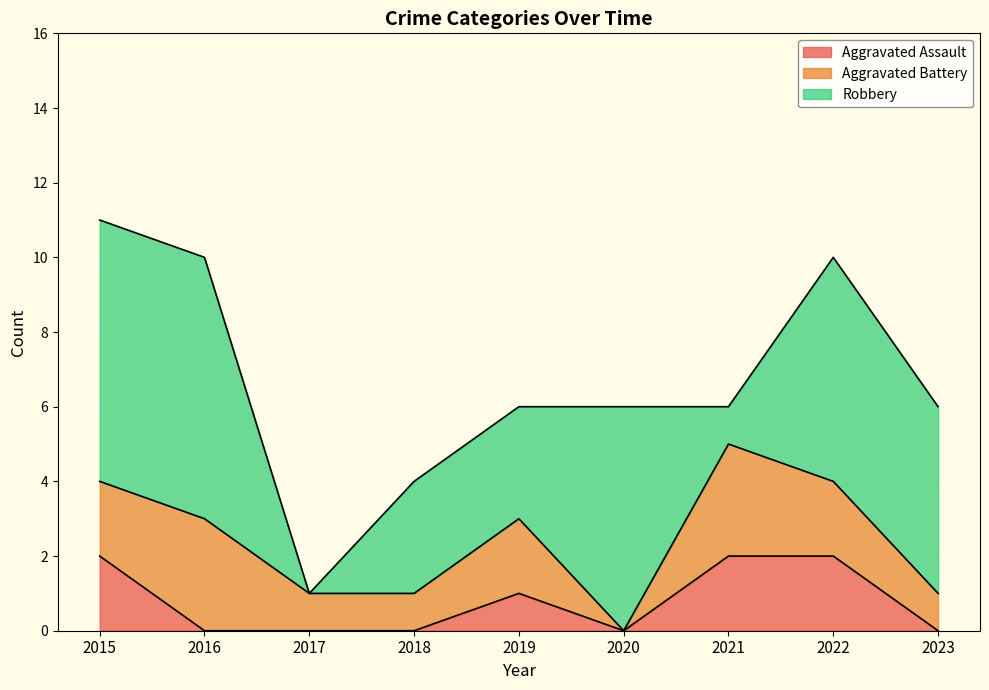

At which label does Robbery first exceed 5?

2015